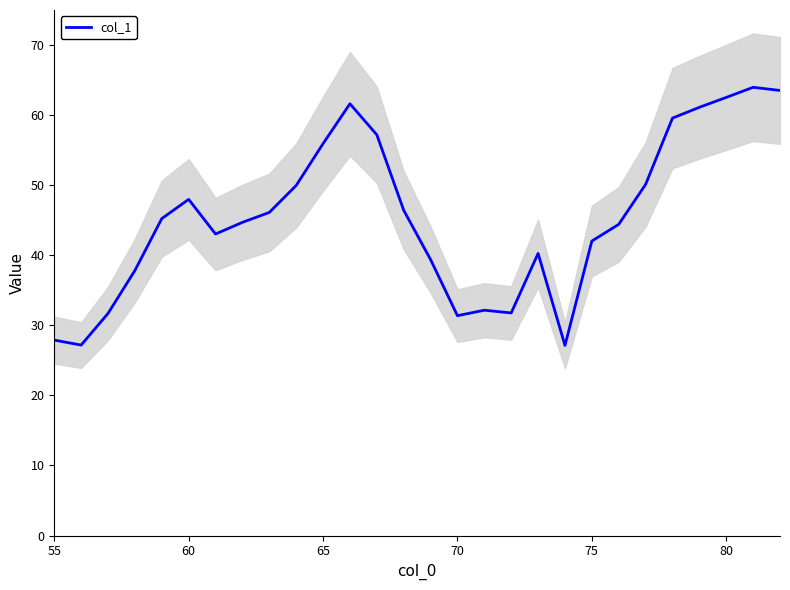

Reading left to right, extract all data points from this chart.

27.9	27.2	31.7	37.8	45.2	48.0	43.0	44.7	46.1	50.0	55.9	61.6	57.2	46.4	39.4	31.4	32.2	31.8	40.3	27.1	42.0	44.4	50.1	59.6	61.1	62.5	64.0	63.5